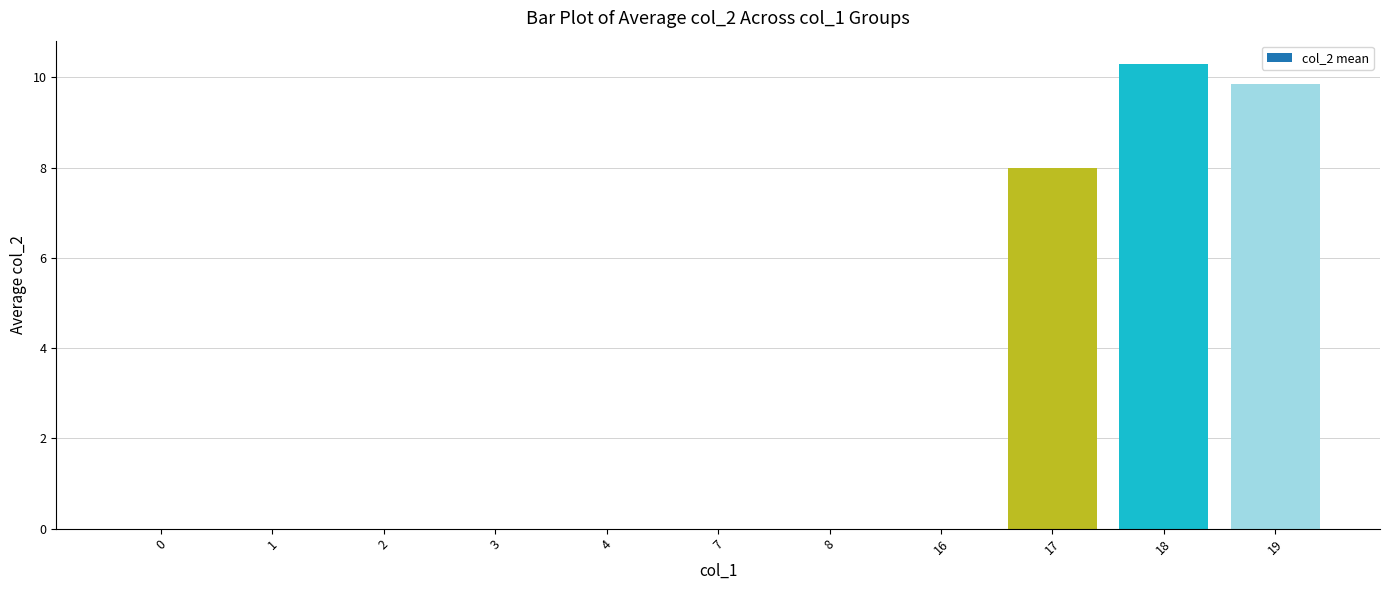

Which category has the highest value across all series?

18